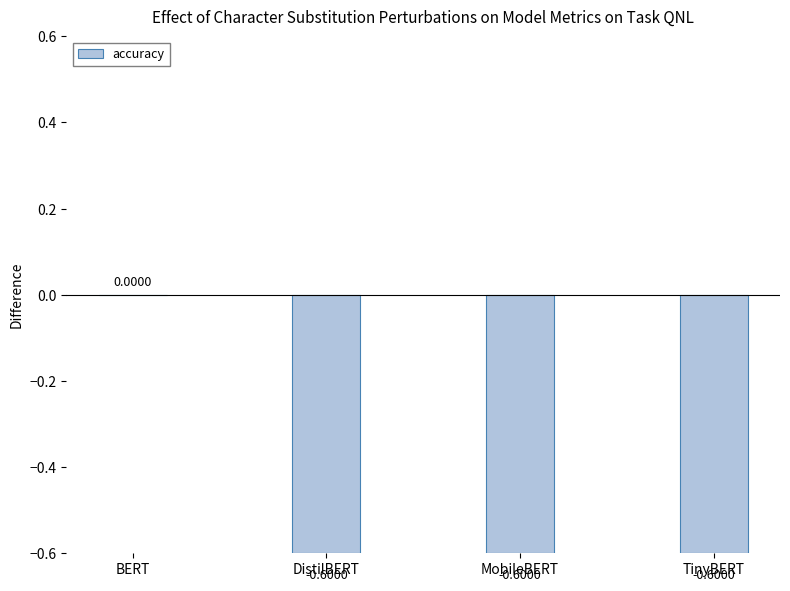

Is it true that the value at DistilBERT is -0.6?

True